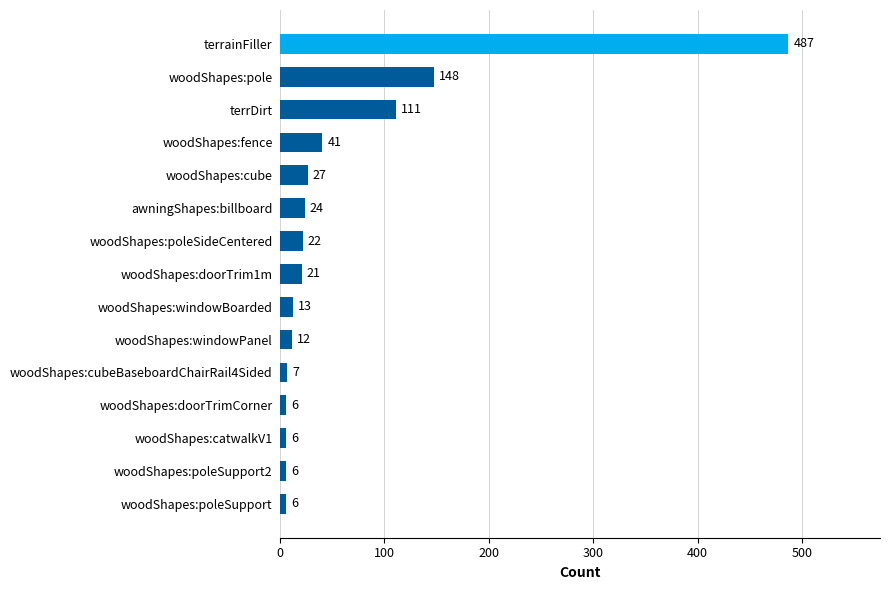

Reading bottom to top, what are all the values shown in this chart?

6	6	6	6	7	12	13	21	22	24	27	41	111	148	487